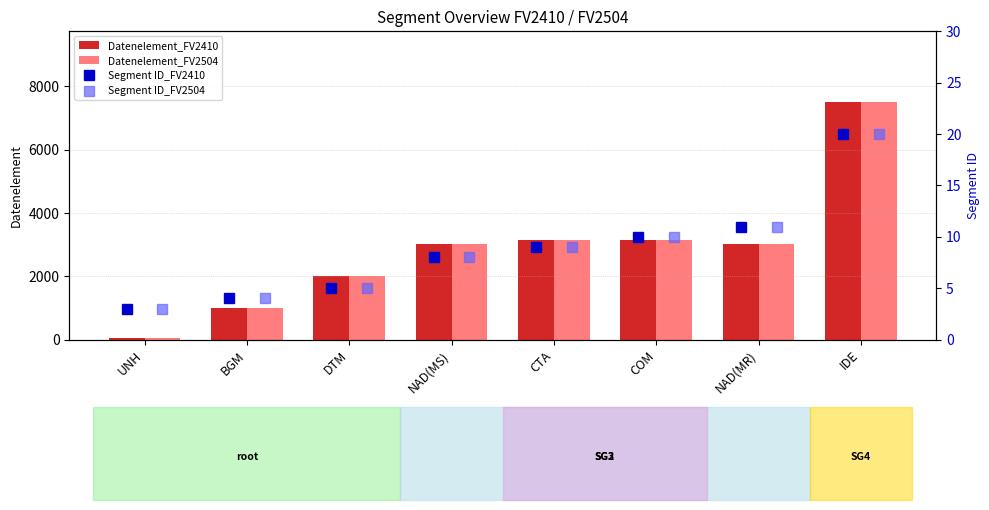

Rank the series by their maximum value, from highest to lowest.

Datenelement_FV2410, Datenelement_FV2504, Segment ID_FV2410, Segment ID_FV2504